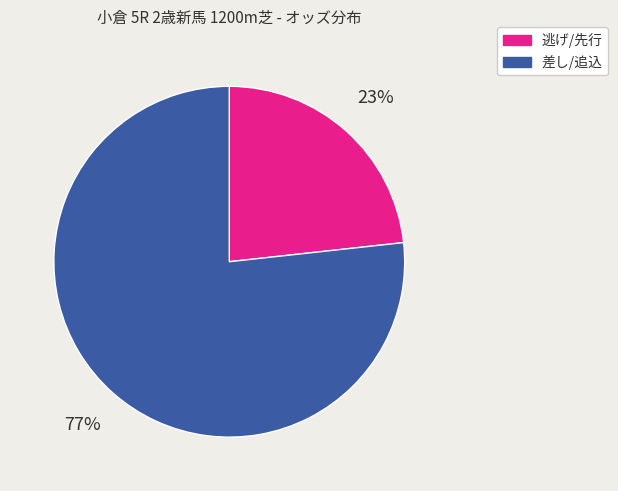

To the nearest percent, what is the average slice percentage?

50%